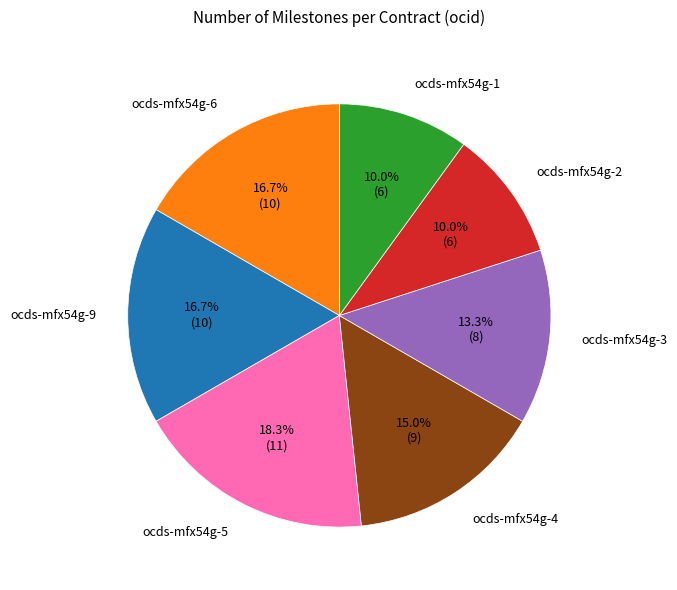

Is there a majority slice in this chart?

No